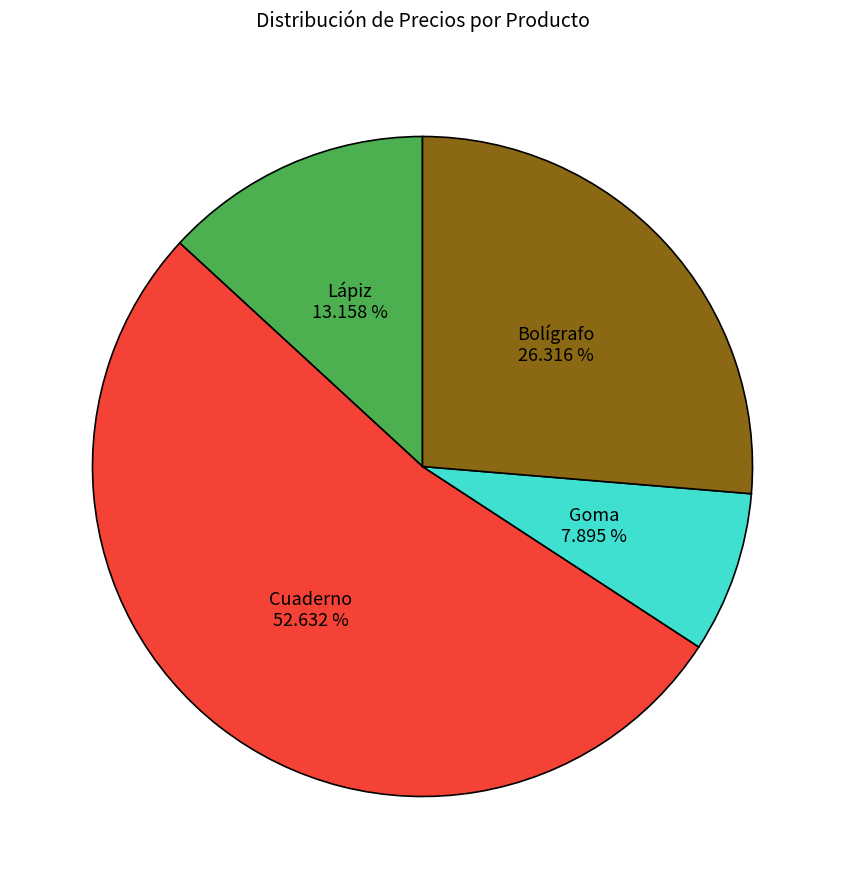

Does Cuaderno represent more than half of the total?

Yes